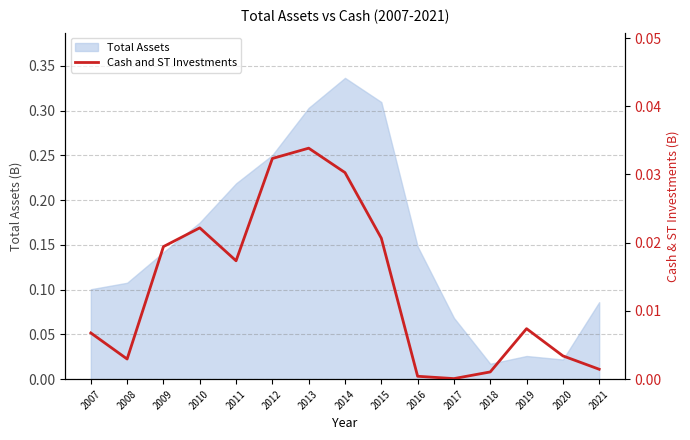

Does the chart display data point markers on the line(s)?

No